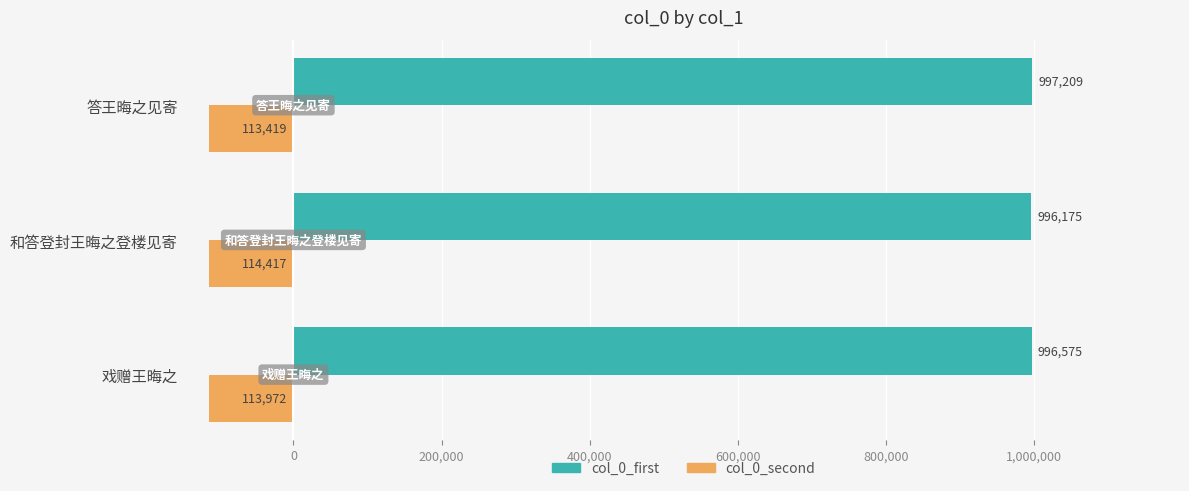

What is the spread (max minus min) of values at 答王晦之见寄?

1110628